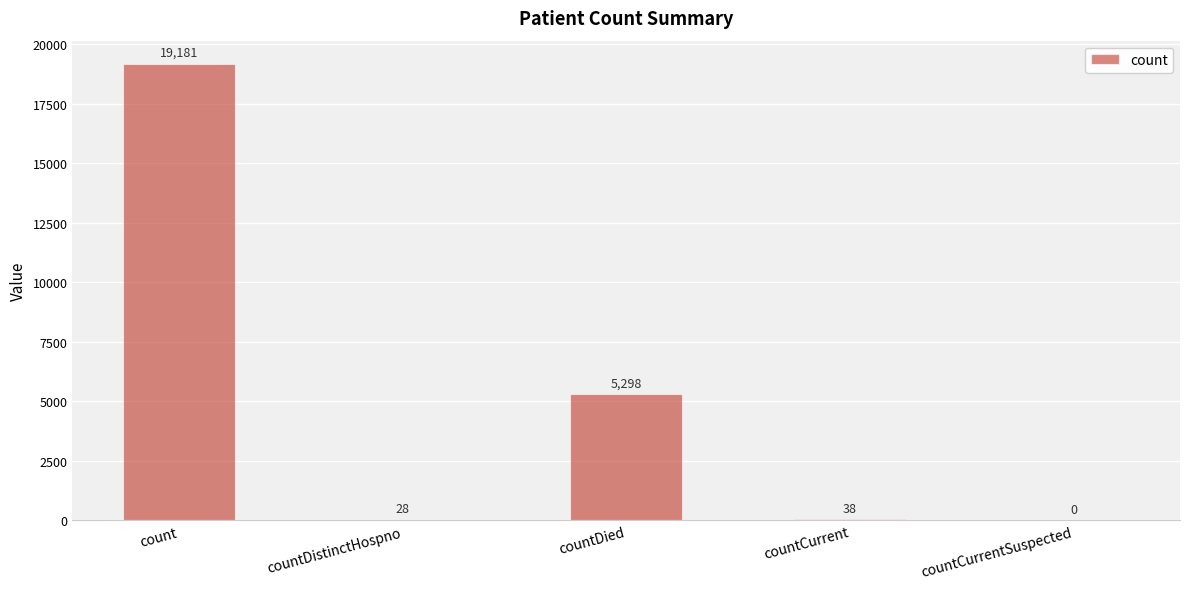

How many series are shown in this chart?

1